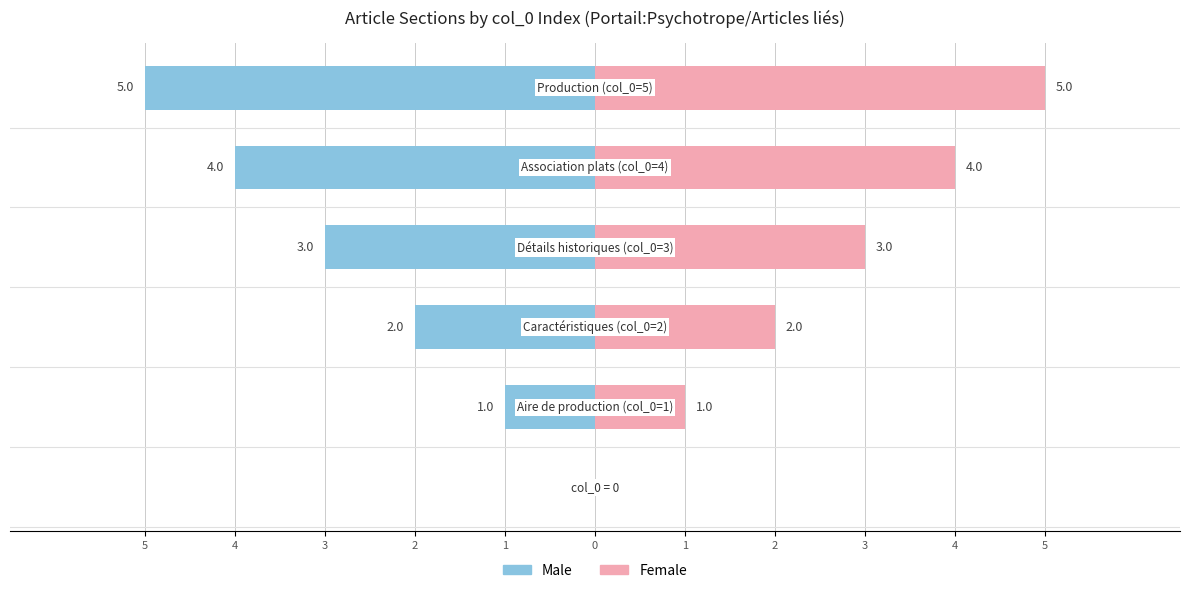

List the labels in order of Male (col_0 index) value, largest first.

5, 4, 3, 2, 1, 0